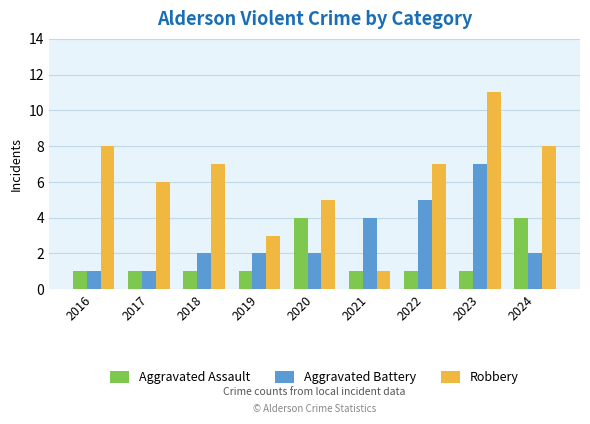

The value of Aggravated Battery at 2020 is 3. True or false?

False